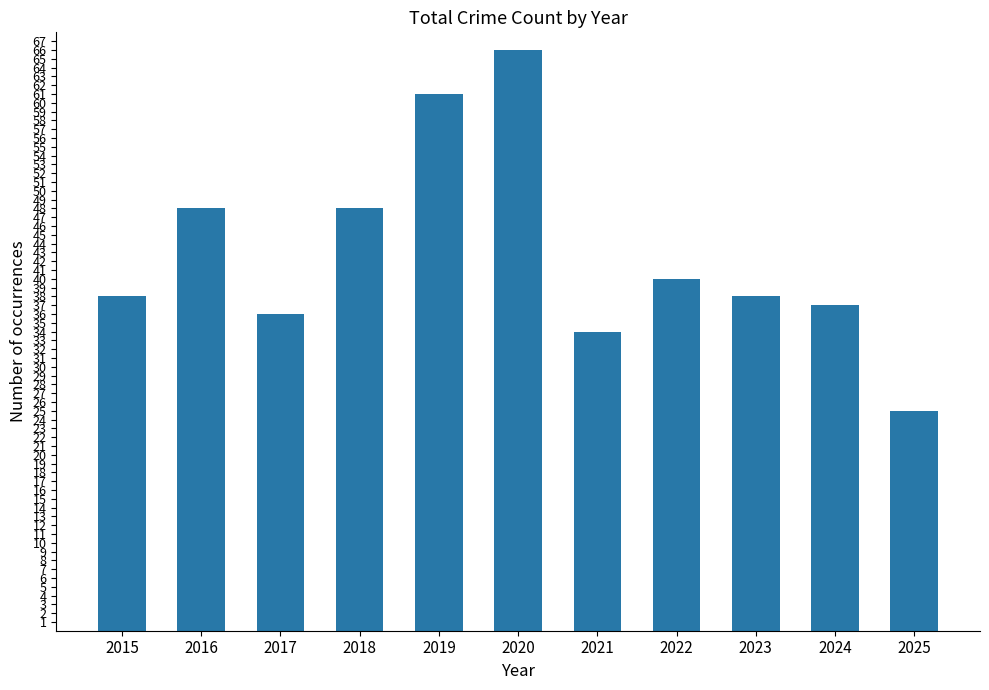

Count the number of categories in the chart.

11